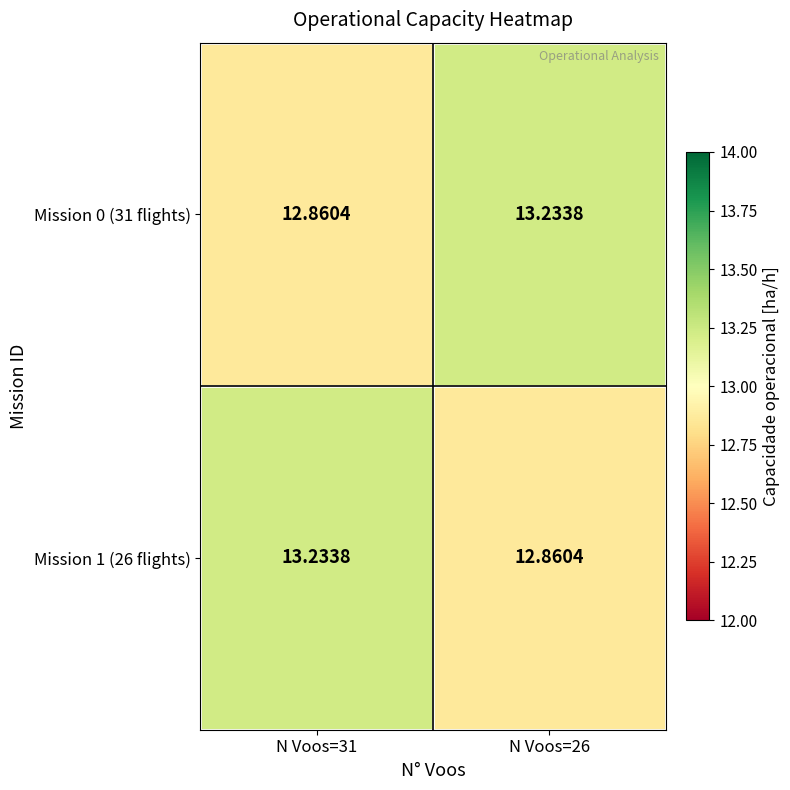

At which category does the chart reach its peak across all series?

N Voos=26